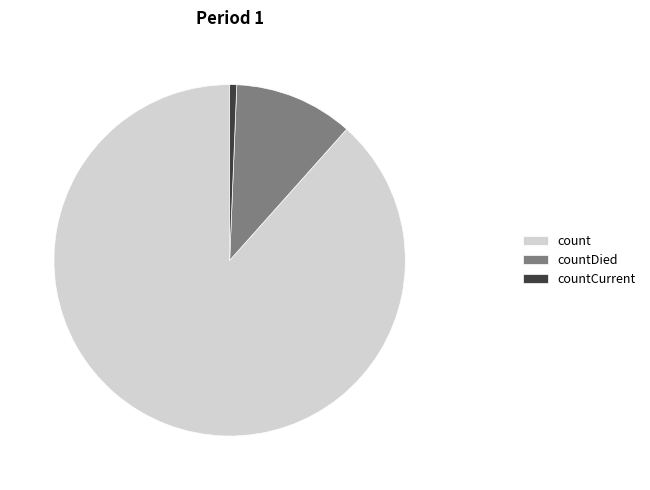

Do count and countDied together represent more than half of the pie?

Yes